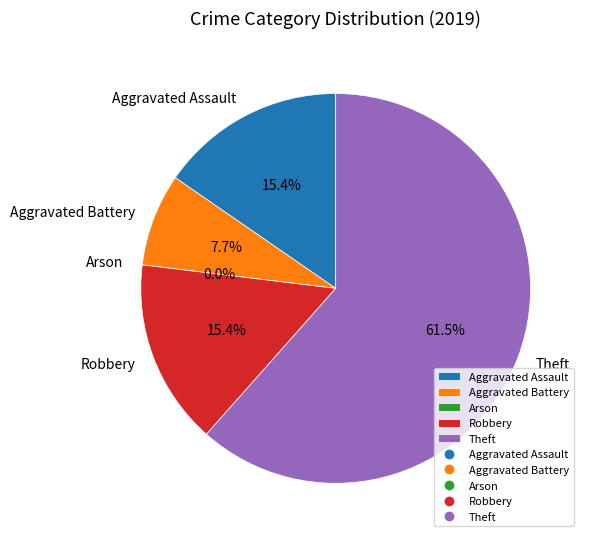

Does Theft represent more than half of the total?

Yes